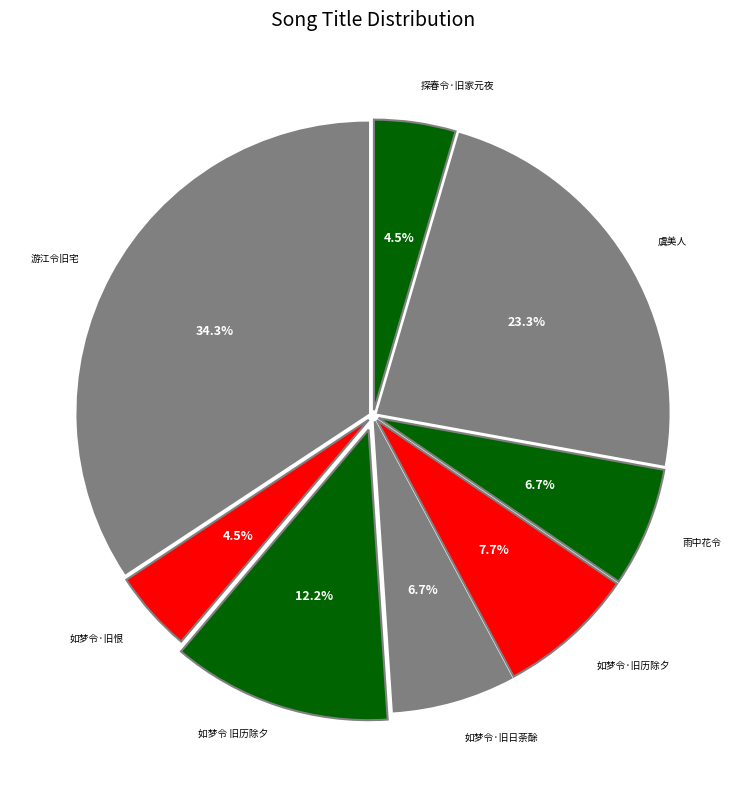

How many segments does this pie chart have?

8